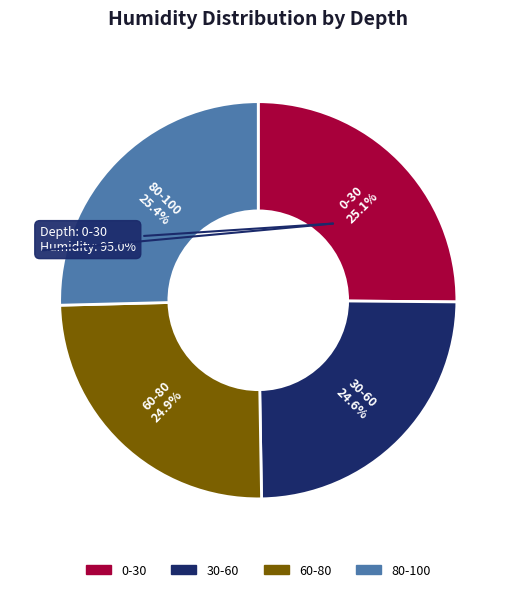

Between 60-80 and 30-60, which is larger?

60-80